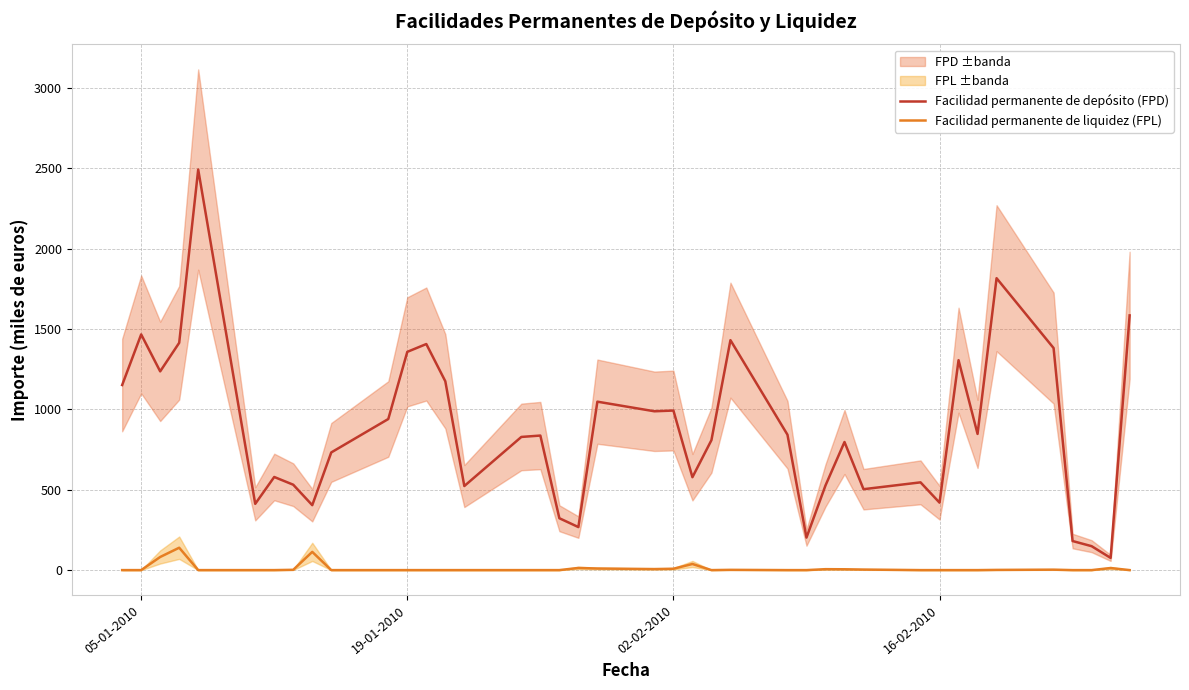

What is the maximum value for Facilidad permanente de liquidez (FPL)?

139.2